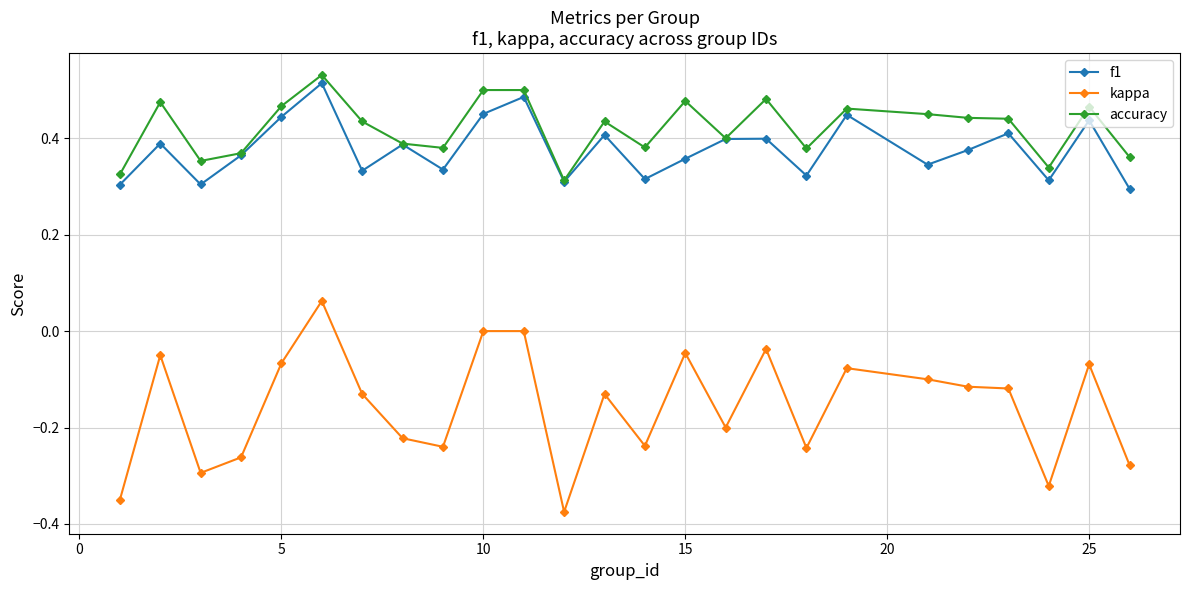

True or false: f1 has more than 0 points higher than both neighbors.

True